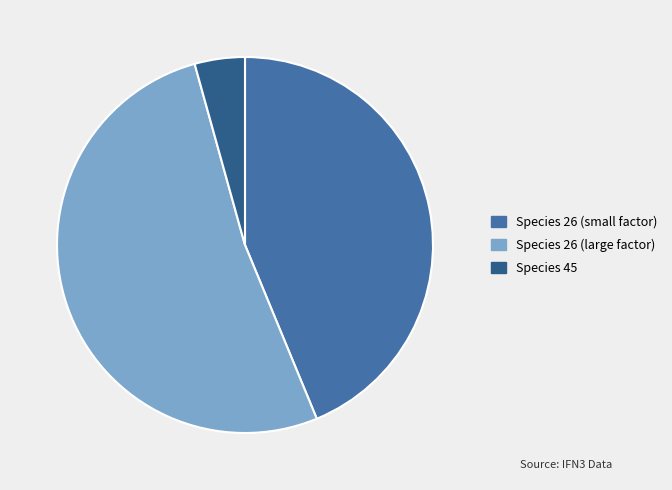

Does any single category account for the majority?

Yes